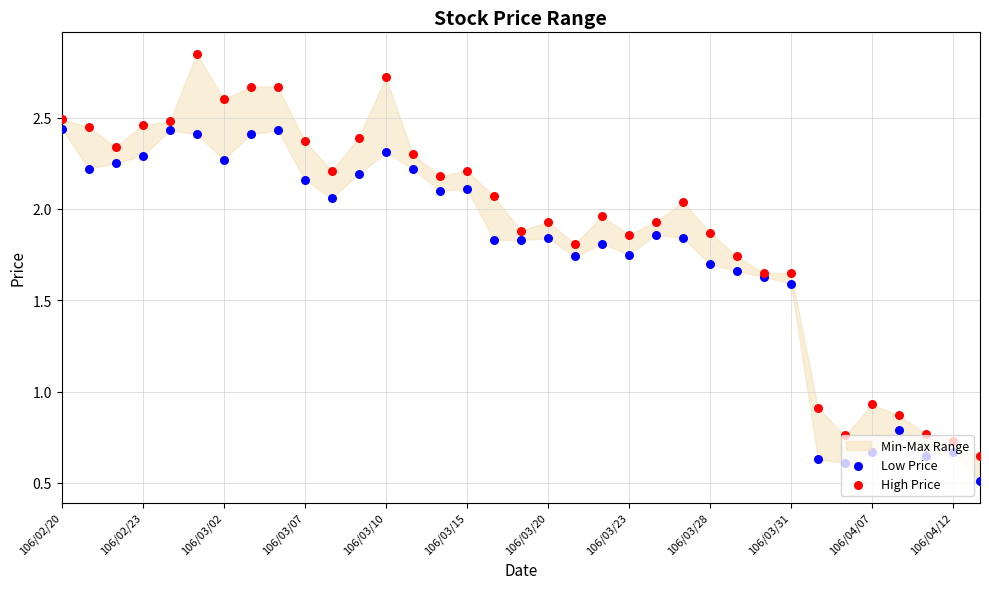

Which series has the widest spread of Y values?

High Price